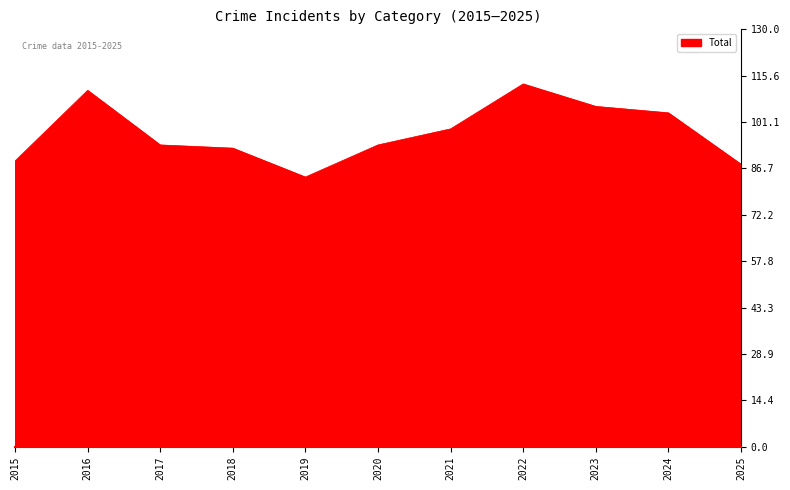

True or false: the data shows 84 at 2019.

True